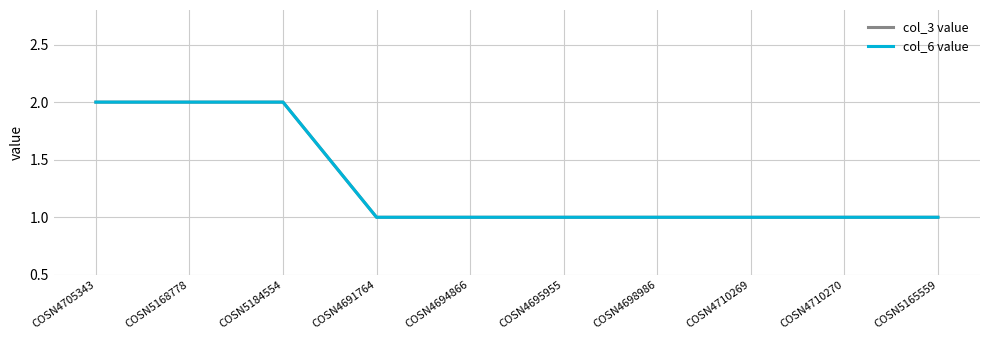

What is the average value of the col_6 value series?

1